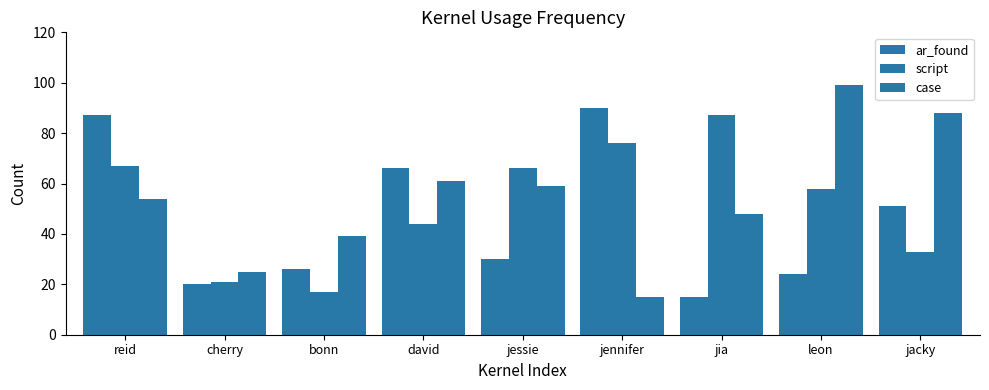

How many data points in script are less than 58?

4